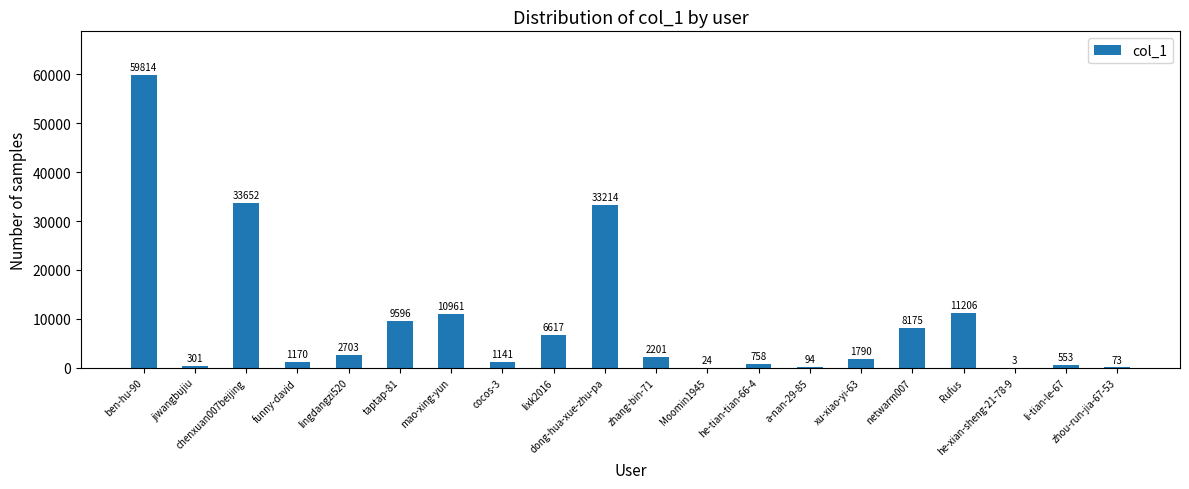

What is the difference between the values at chenxuan007beijing and a-nan-29-85?

33558